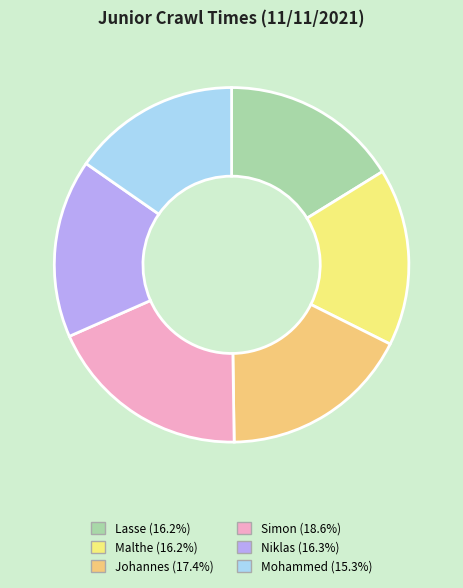

What percentage is the Niklas slice, to the nearest percent?

16%